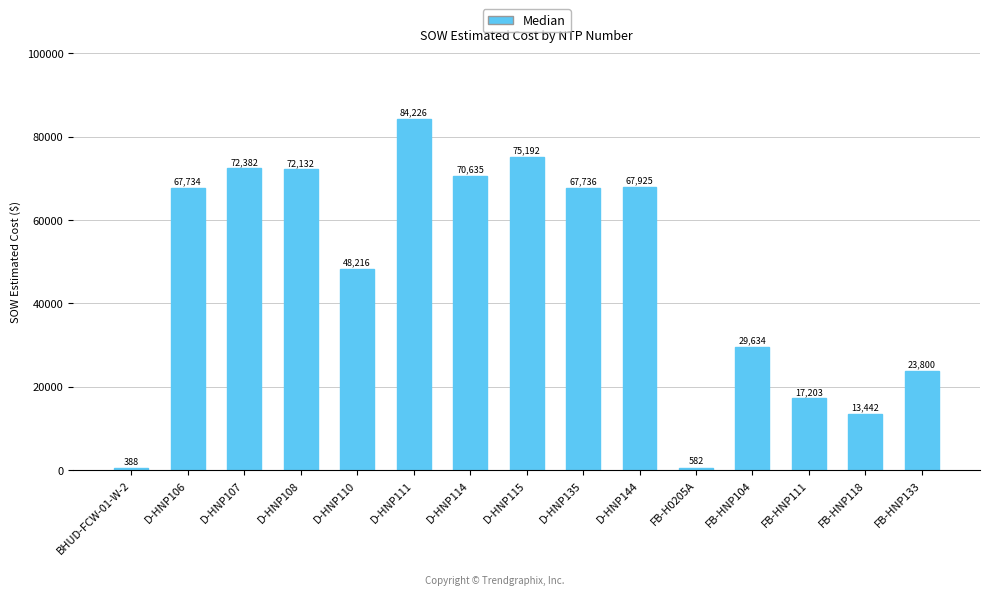

How many series are shown in this chart?

1